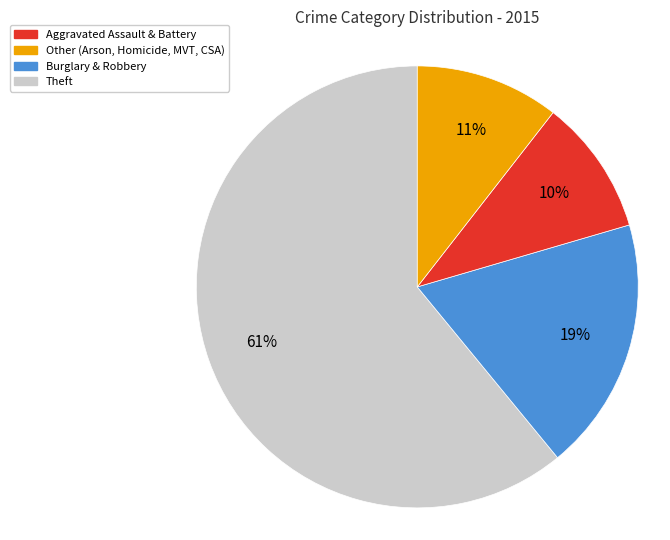

To the nearest percent, what is the average slice percentage?

25%